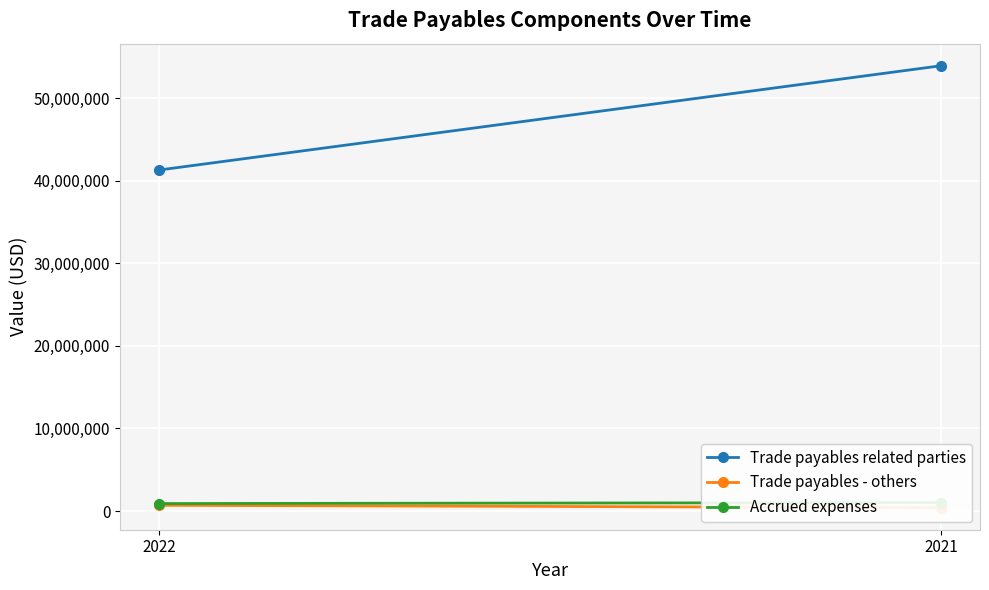

List the series in order of their peak value, highest first.

Trade payables related parties, Accrued expenses, Trade payables - others